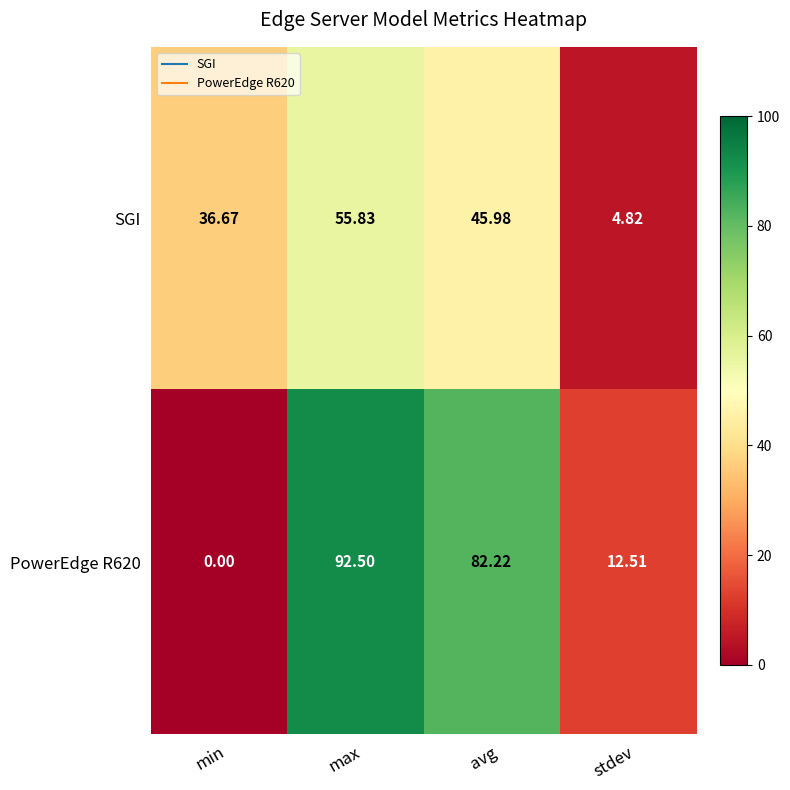

At avg, list the series in order from smallest to largest.

SGI, PowerEdge R620